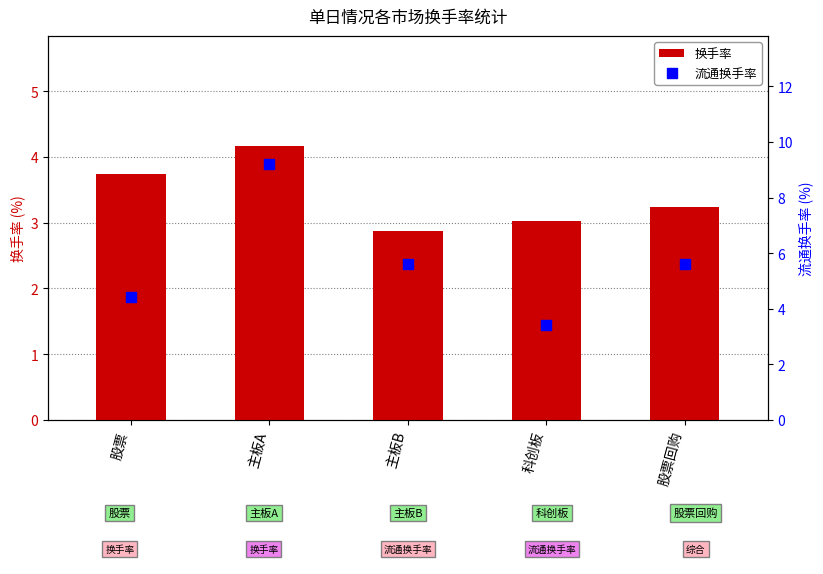

Which series contains the lowest Y value?

换手率